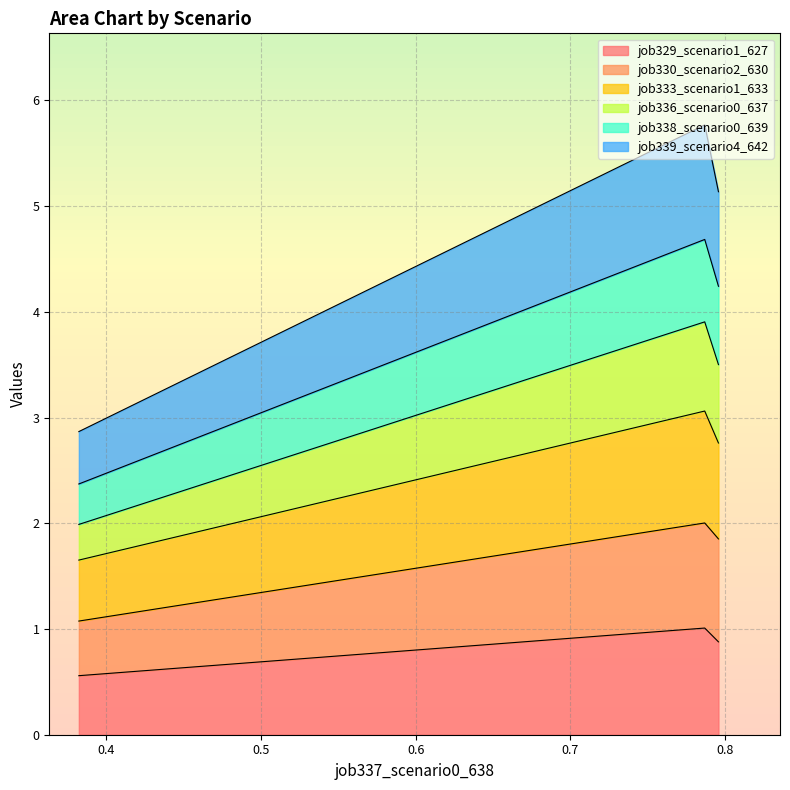

Rank the series at B11 from lowest to highest value.

job329_scenario1_627, job330_scenario2_630, job339_scenario4_642, job338_scenario0_639, job336_scenario0_637, job333_scenario1_633